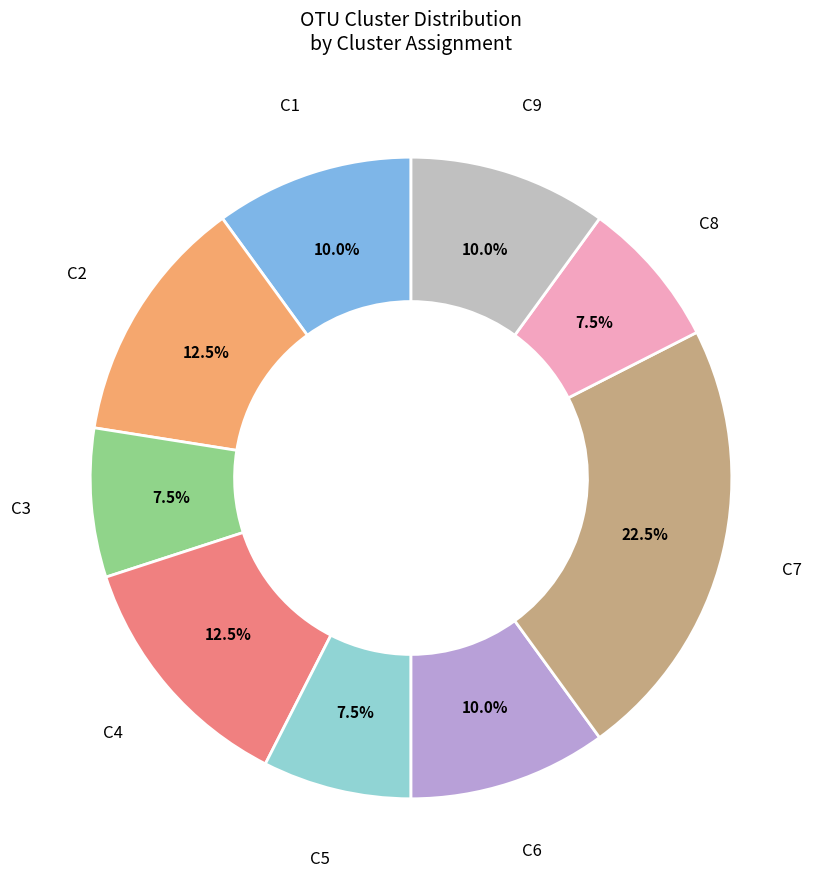

Is there any slice that represents more than half of the pie?

No